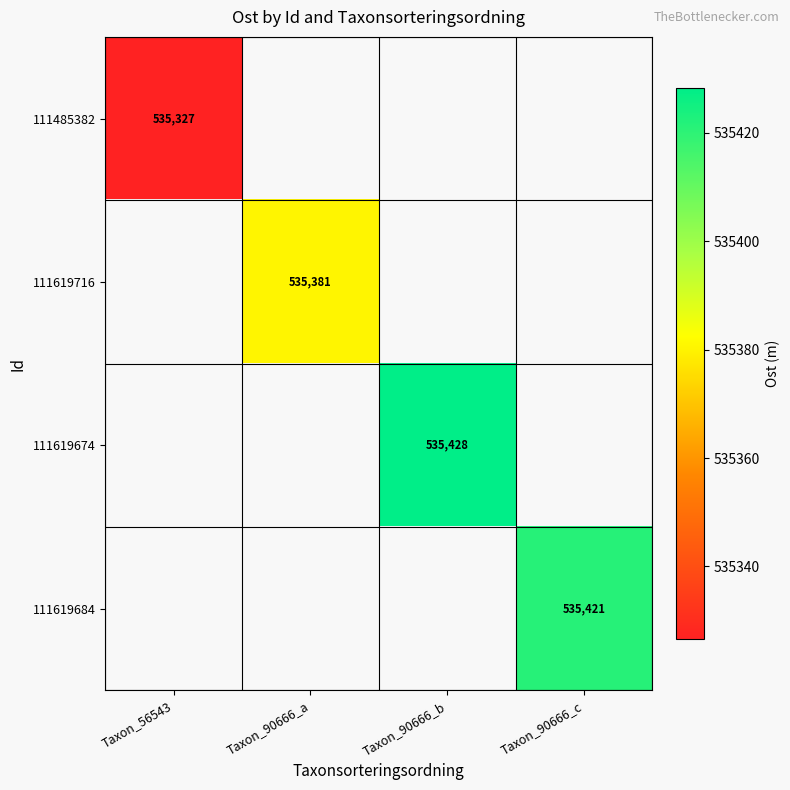

The 111485382 series shows 535327 at Taxon_56543. True or false?

True